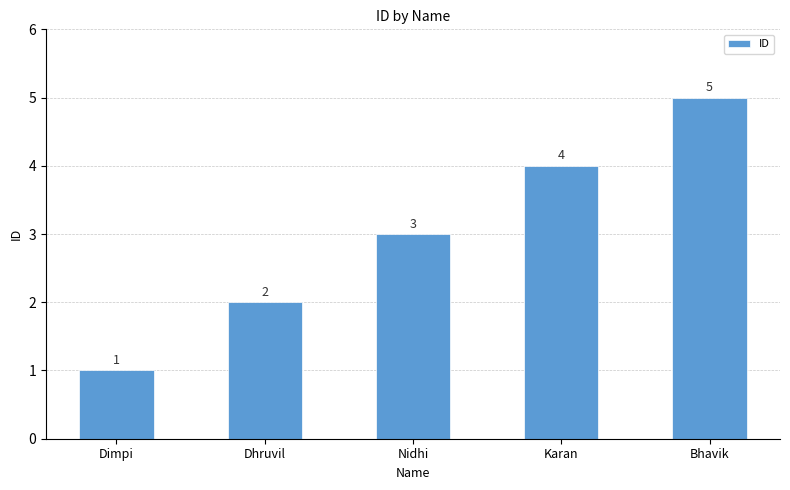

How many values are between 2 and 4?

3